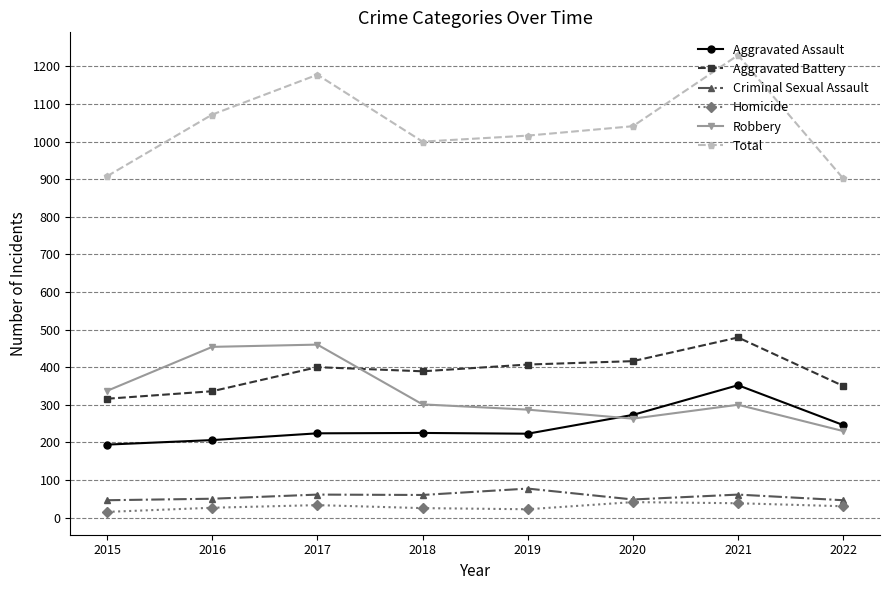

What is the total value across all series at 2017?

2356